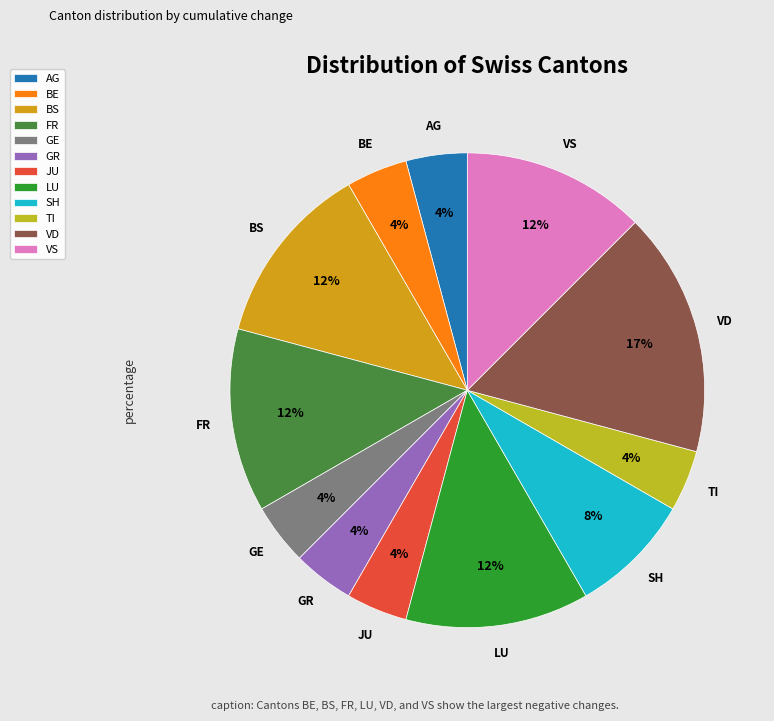

Is the sum of VS and SH greater than half?

No